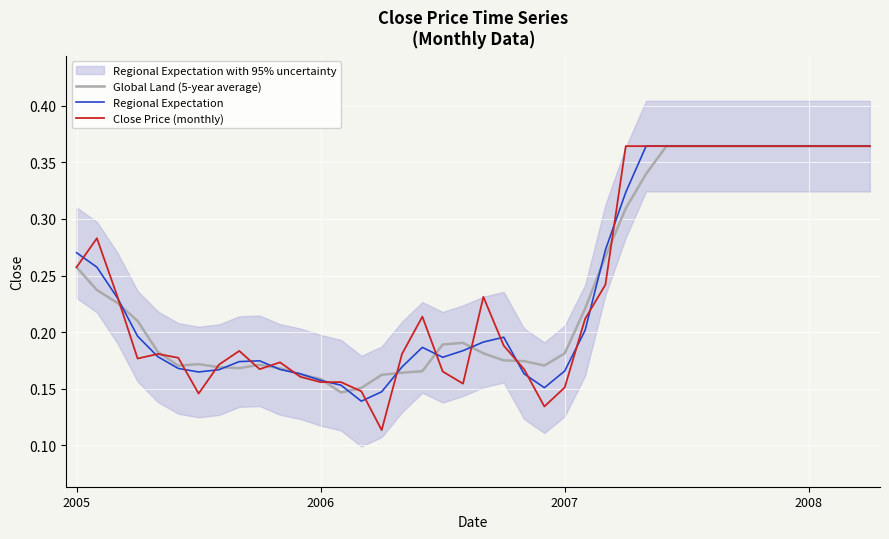

What is the label of the 38th point from the left?

37